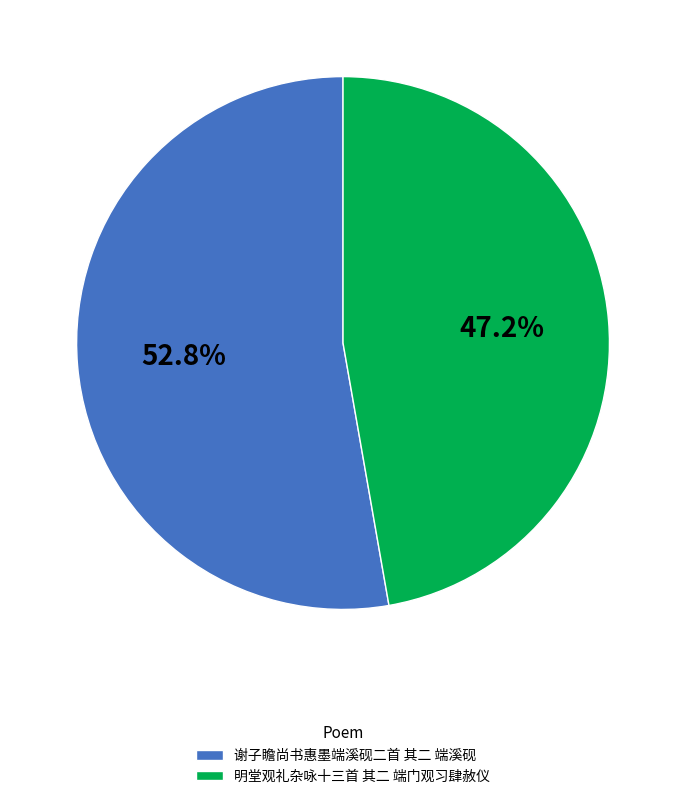

Is there any slice that represents more than half of the pie?

Yes